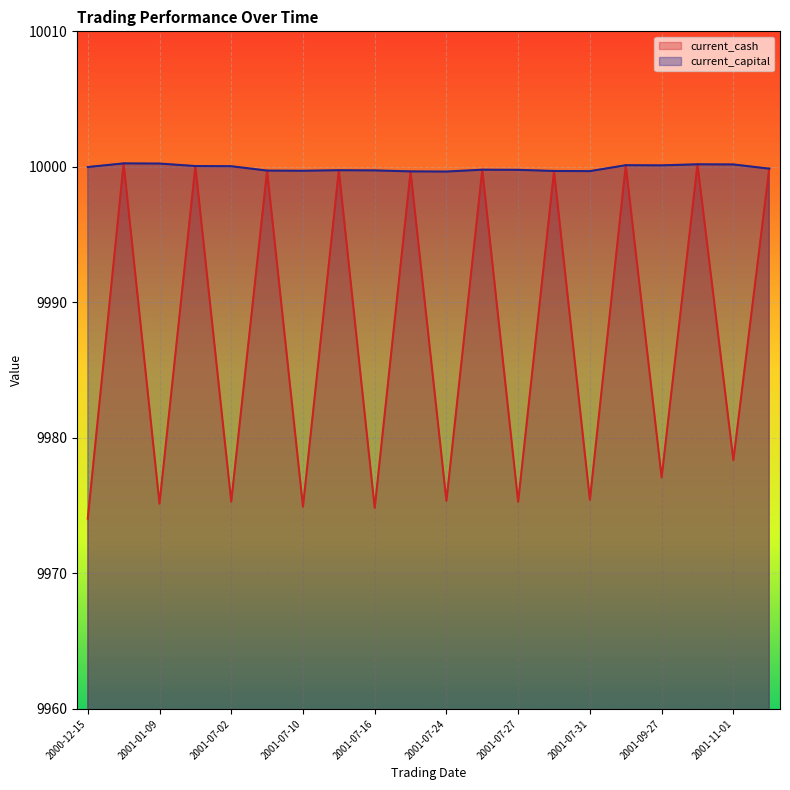

Does the chart display data point markers on the line(s)?

No